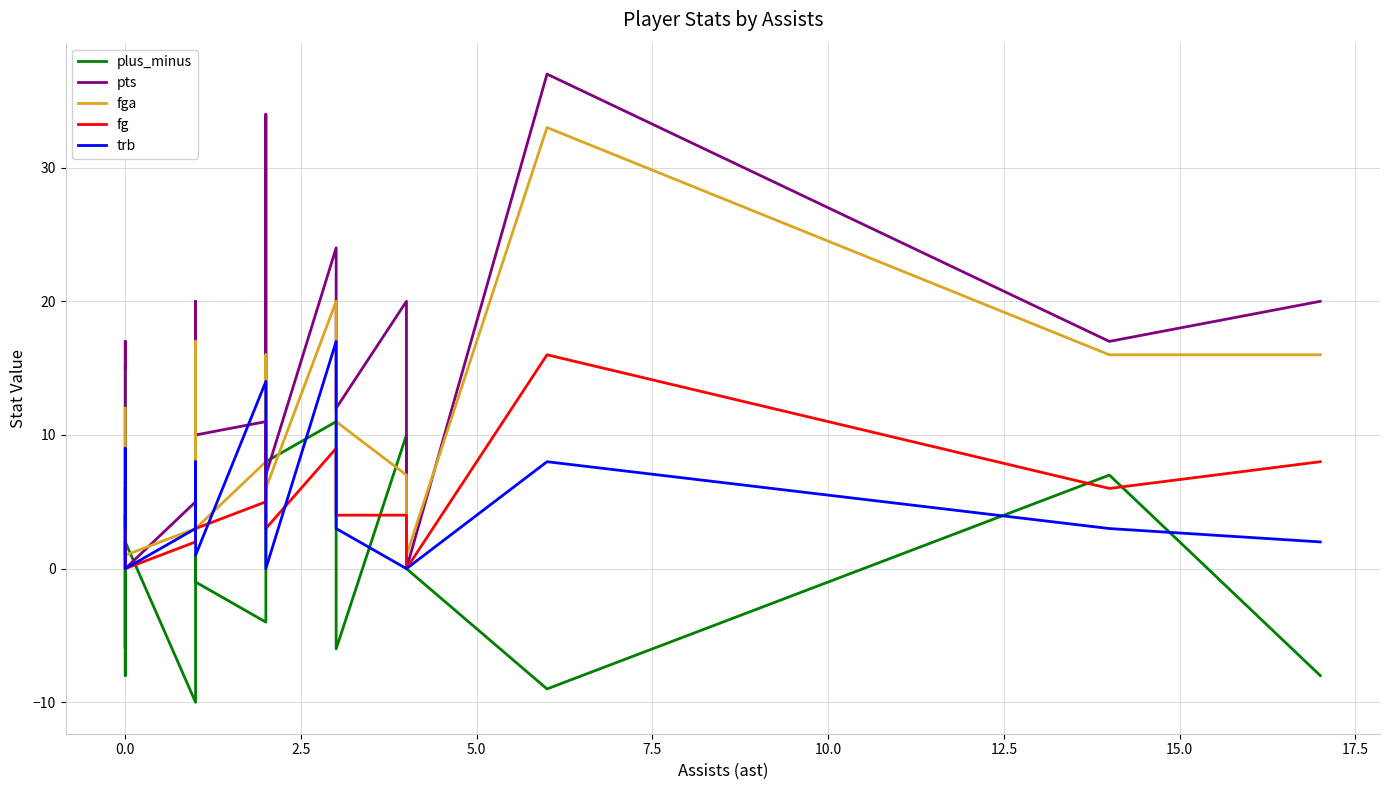

Reading left to right, list all the values displayed in this chart.

plus_minus: 15	-6	0	-6	-8	2	-10	1	0	-1	-4	4	8	11	-6	10	0	-9	7	-8
pts: 15	17	1	4	0	0	5	19	20	10	11	34	7	24	12	20	0	37	17	20
fga: 12	9	1	4	1	1	3	17	16	3	8	16	6	20	11	7	1	33	16	16
fg: 6	6	0	2	0	0	2	5	7	3	5	11	3	9	4	4	0	16	6	8
trb: 6	5	3	9	0	0	3	8	7	1	14	9	0	17	3	0	0	8	3	2